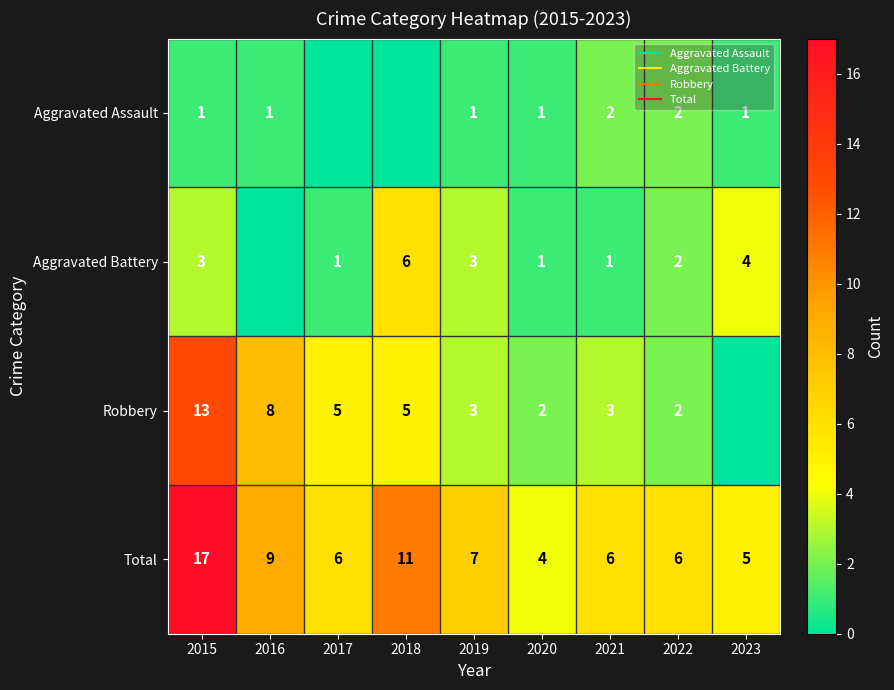

How many Aggravated Assault values are between 1 and 2?

7